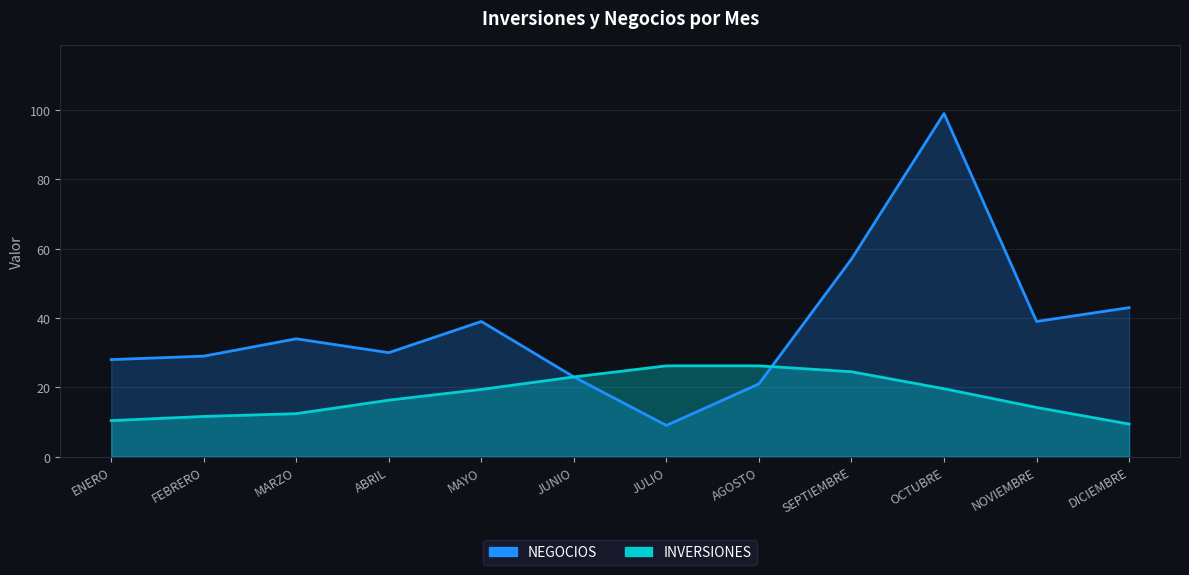

Rank the series by their average value, from lowest to highest.

INVERSIONES, NEGOCIOS